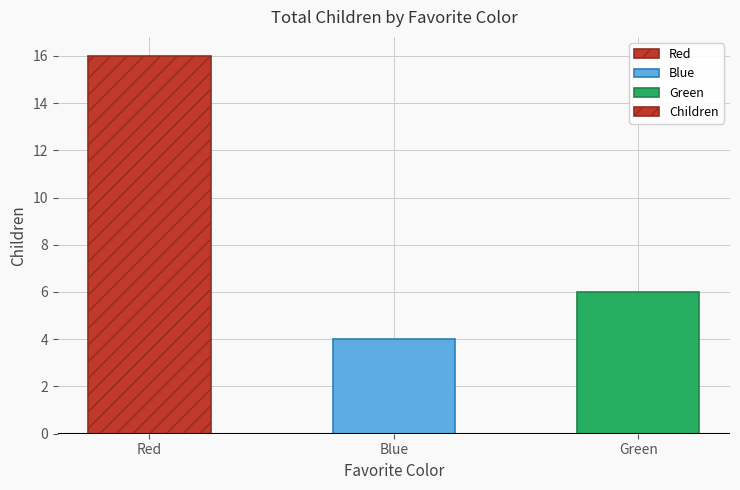

What is the average value?

9